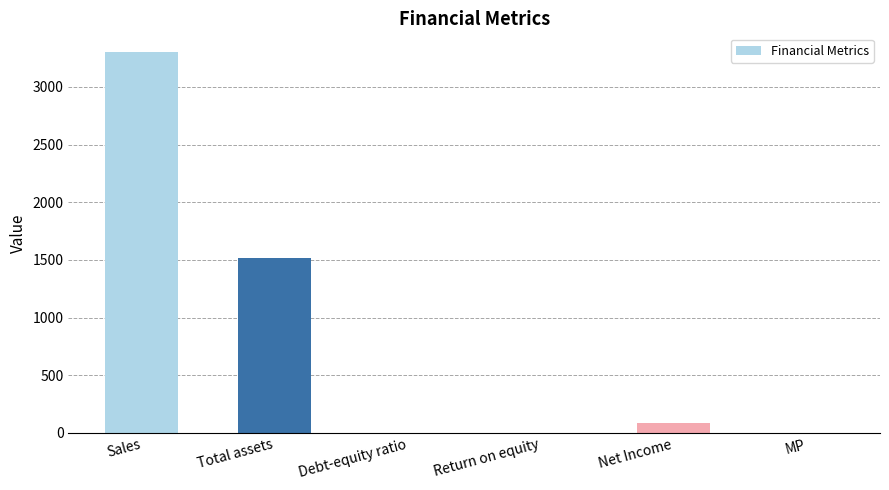

Which has a higher value, Sales or Total assets?

Sales